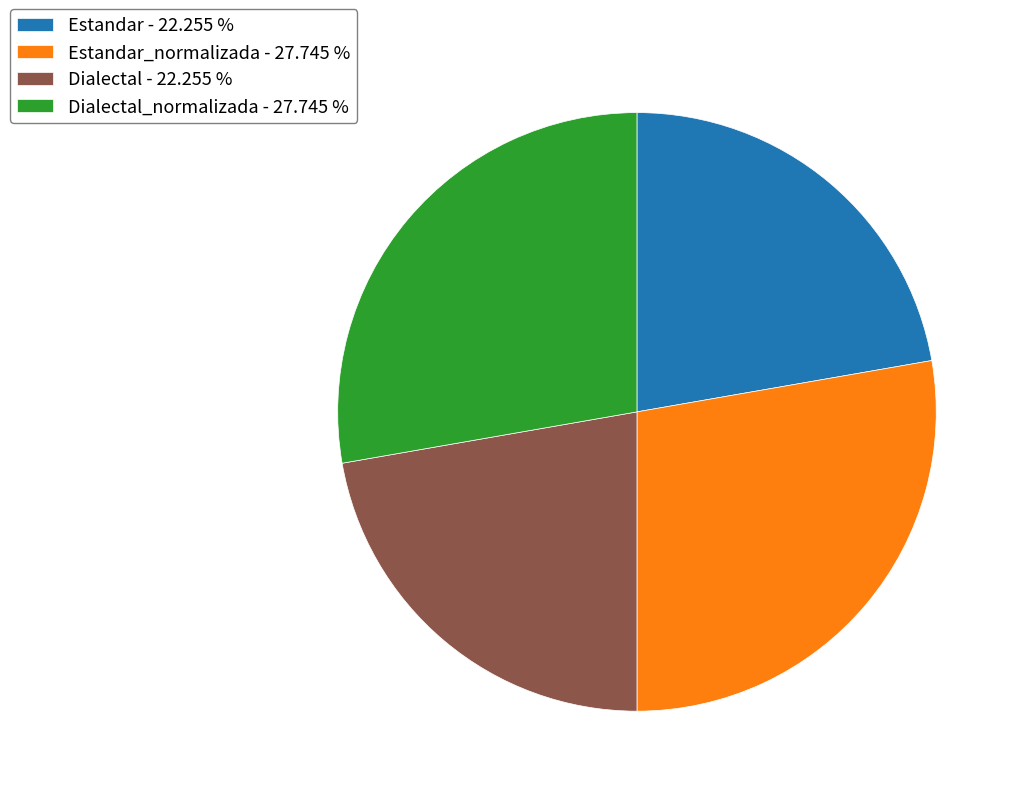

Count the number of slices in the pie.

4